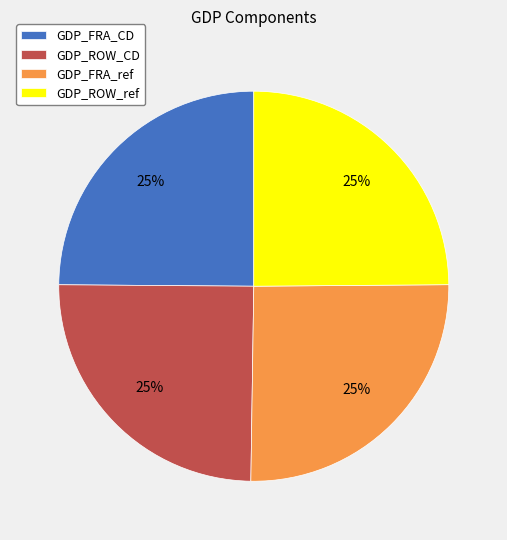

What is the ratio of the value at GDP_ROW_CD to the value at GDP_FRA_ref?

1.0